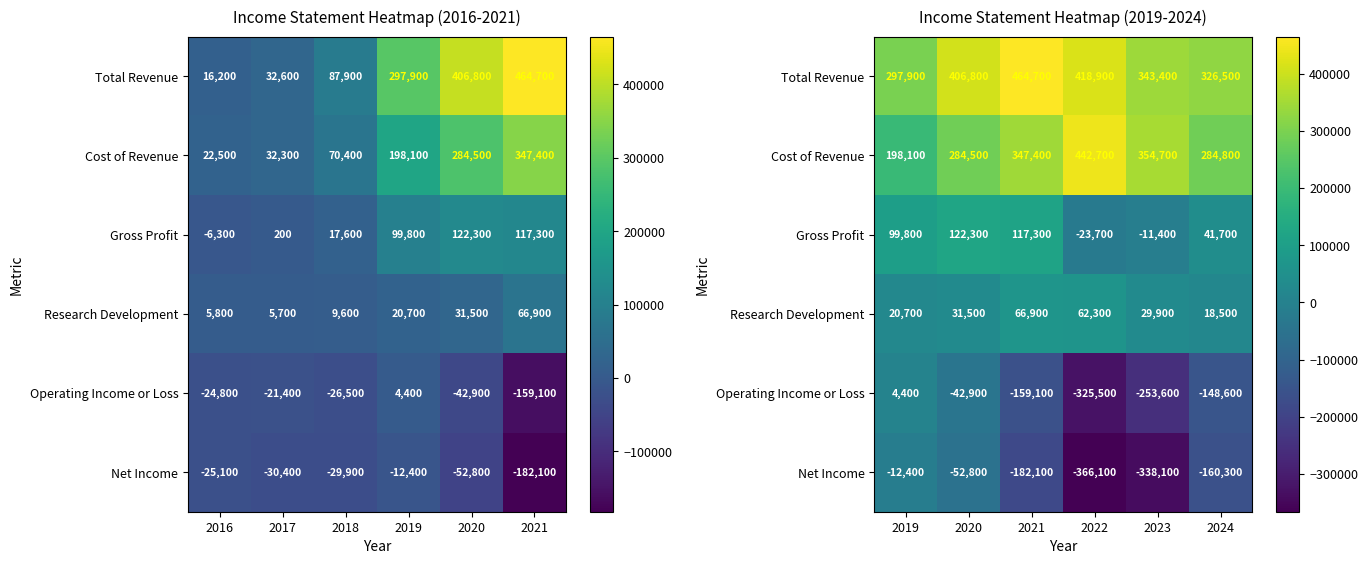

What is the lowest value of the Operating Income or Loss series?

-325500